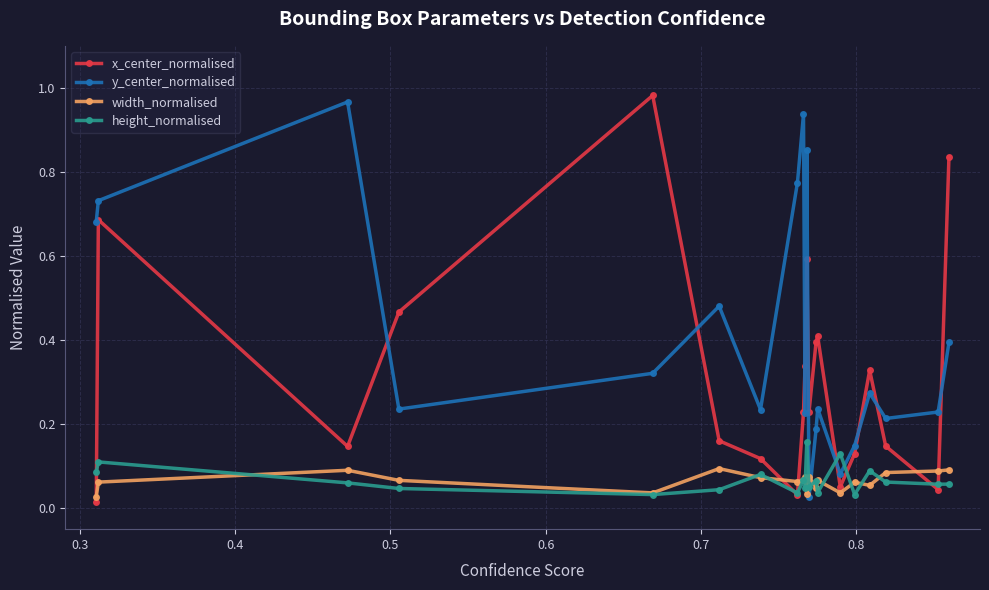

At how many categories does at least one series exceed 0?

20